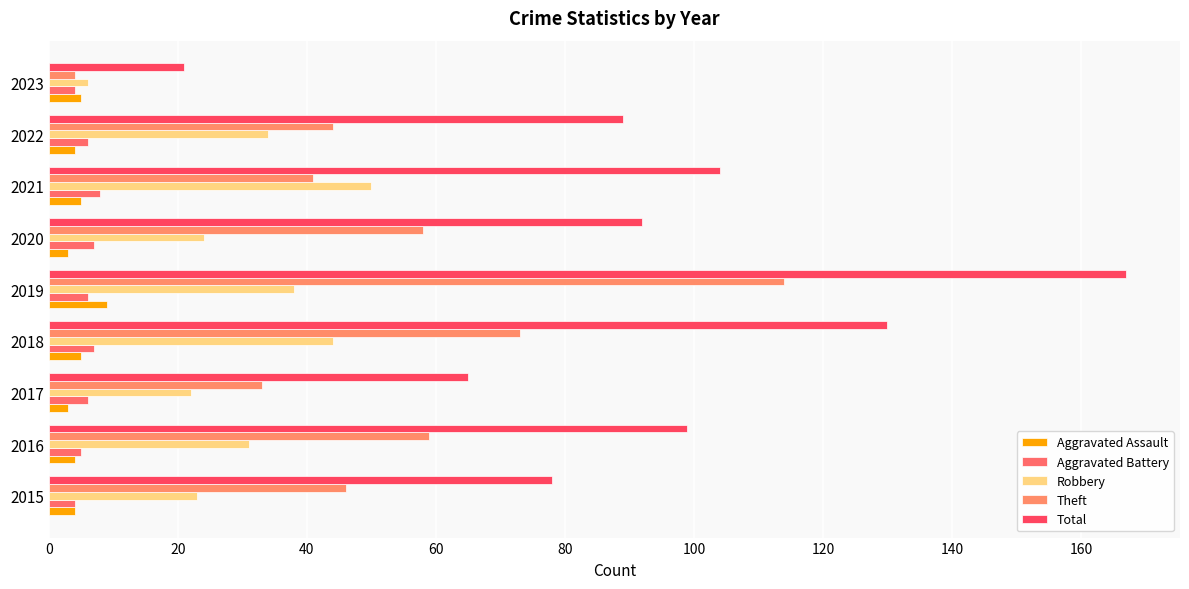

At which label is Total closest to 94?

2020